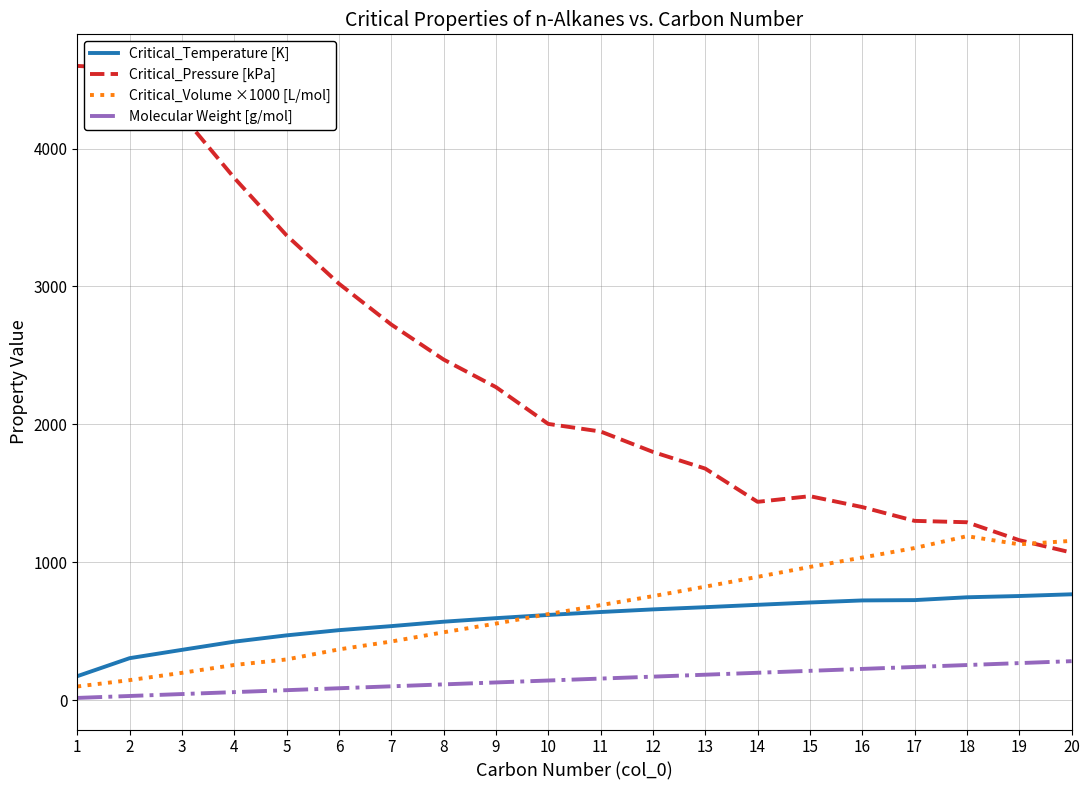

What is the lowest value of the Critical_Volume ×1000 [L/mol] series?

99.0